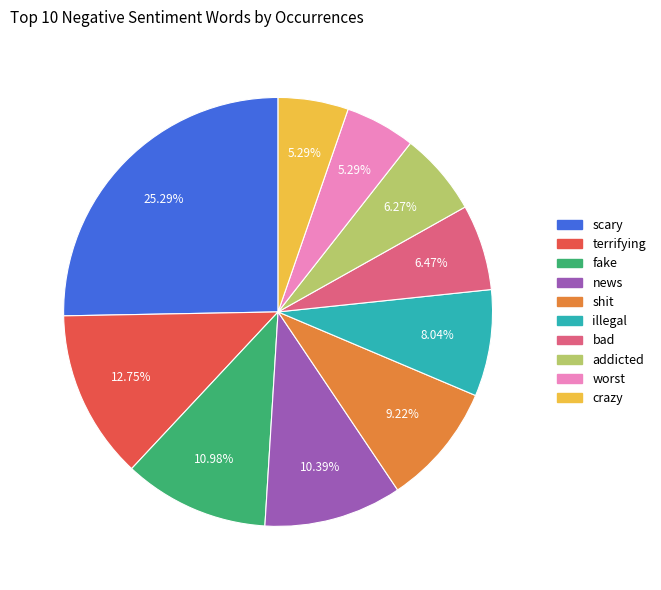

To the nearest percent, what percentage of the pie is crazy?

5%